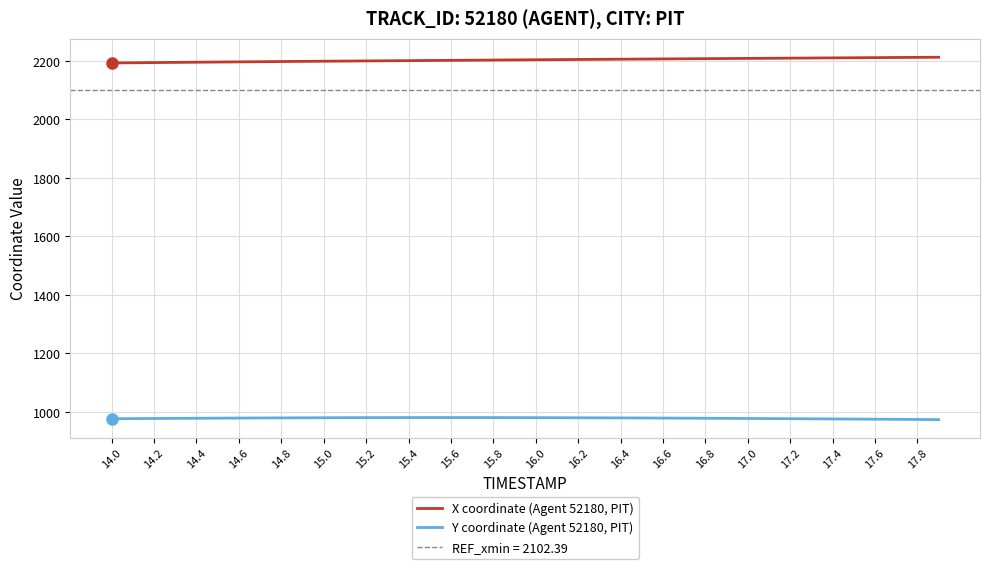

True or false: X coordinate (Agent 52180, PIT) and Y coordinate (Agent 52180, PIT) cross at least once.

False